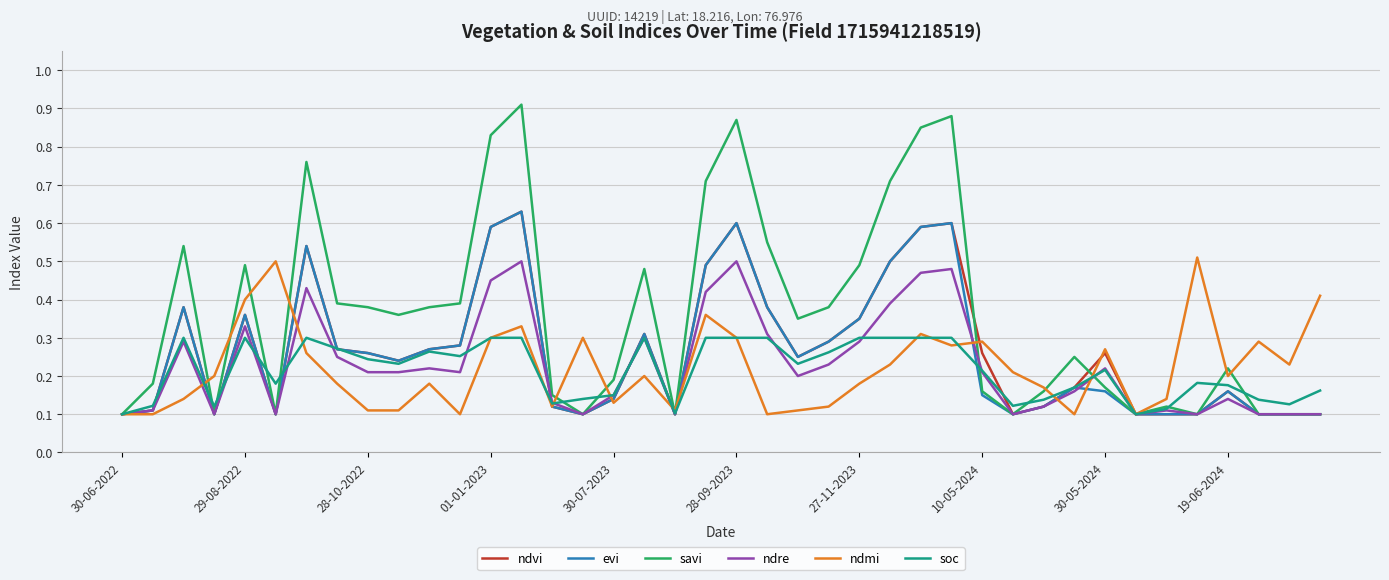

Which series has the largest total across all categories?

savi